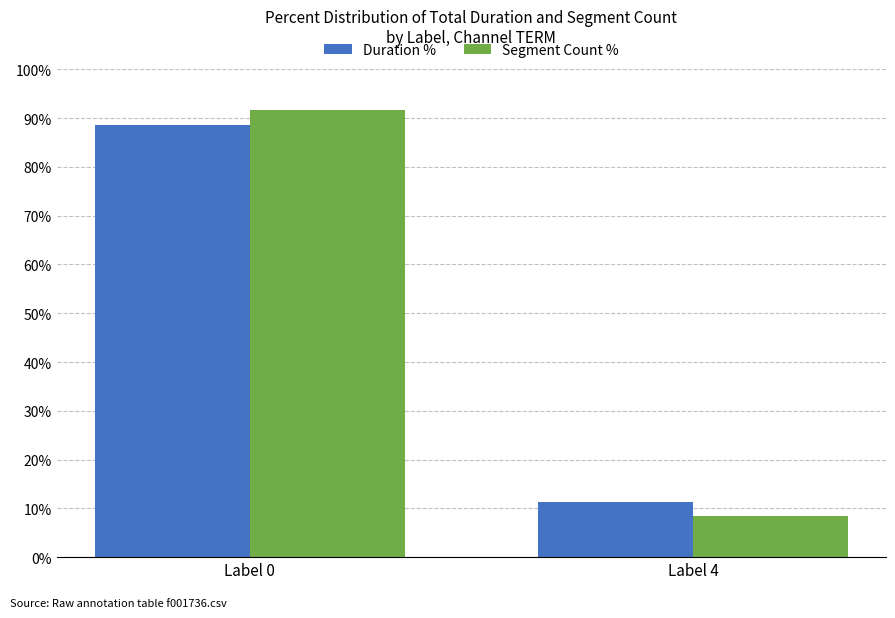

What is the maximum value shown in the chart?

91.7